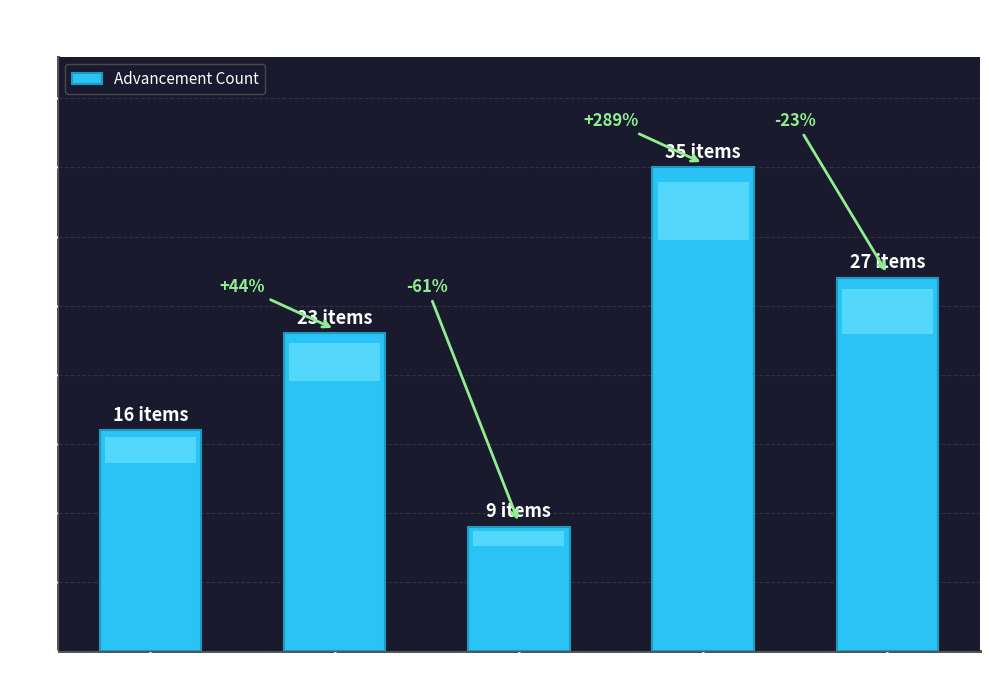

What is the label of the 5th bar from the left?

Husbandry